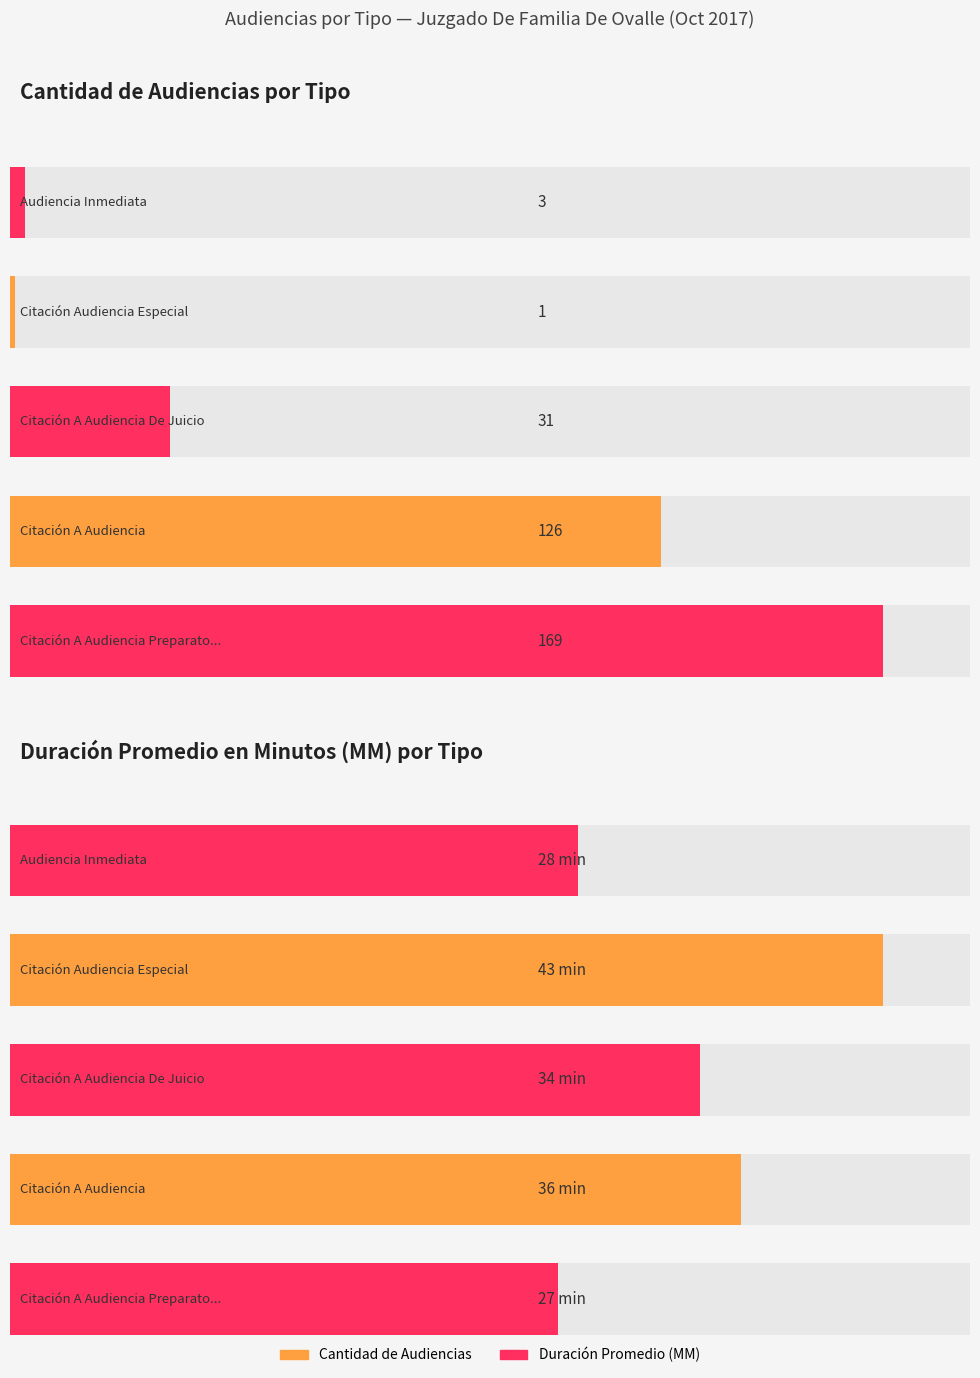

The value of Duración Promedio en Minutos (MM) at Audiencia Inmediata is 28. True or false?

True